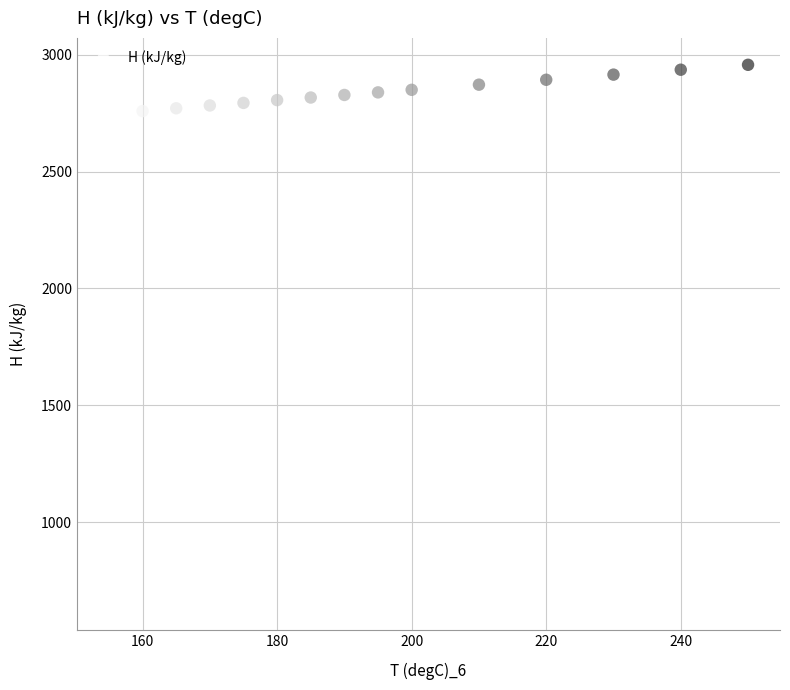

What is the range of Y values (max minus min)?

2303.2